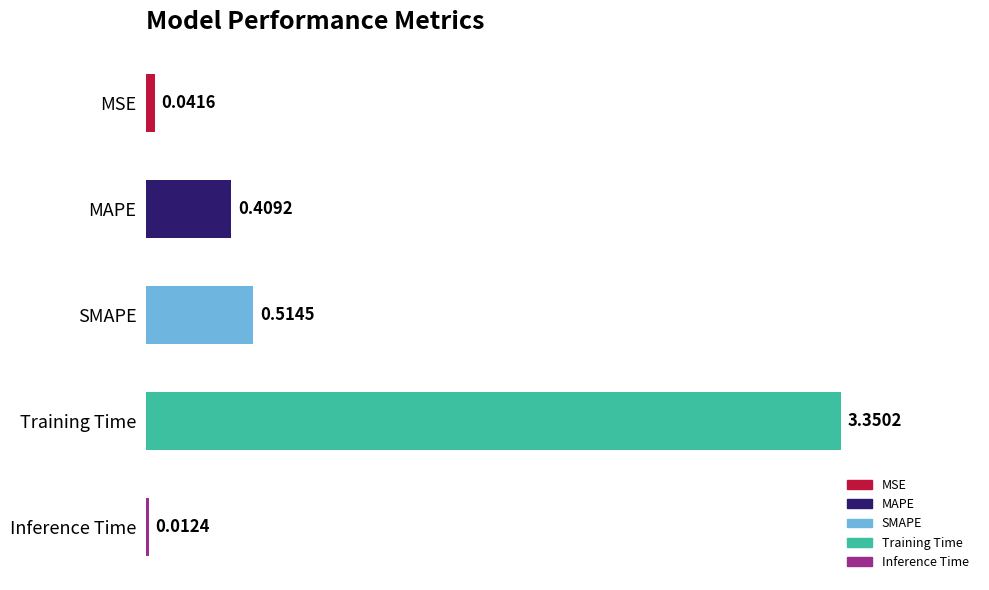

What is the label of the 5th bar from the top?

Inference Time